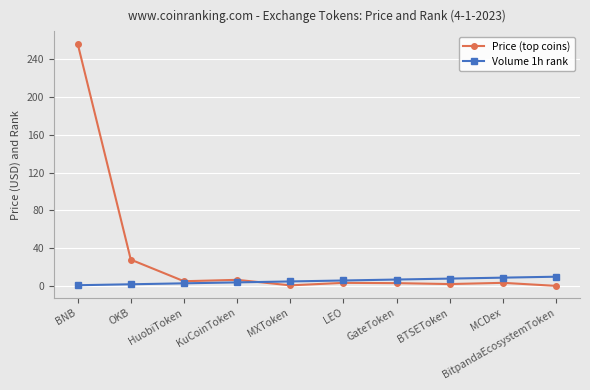

List the series in order of their peak value, highest first.

Price (top coins), Volume 1h rank